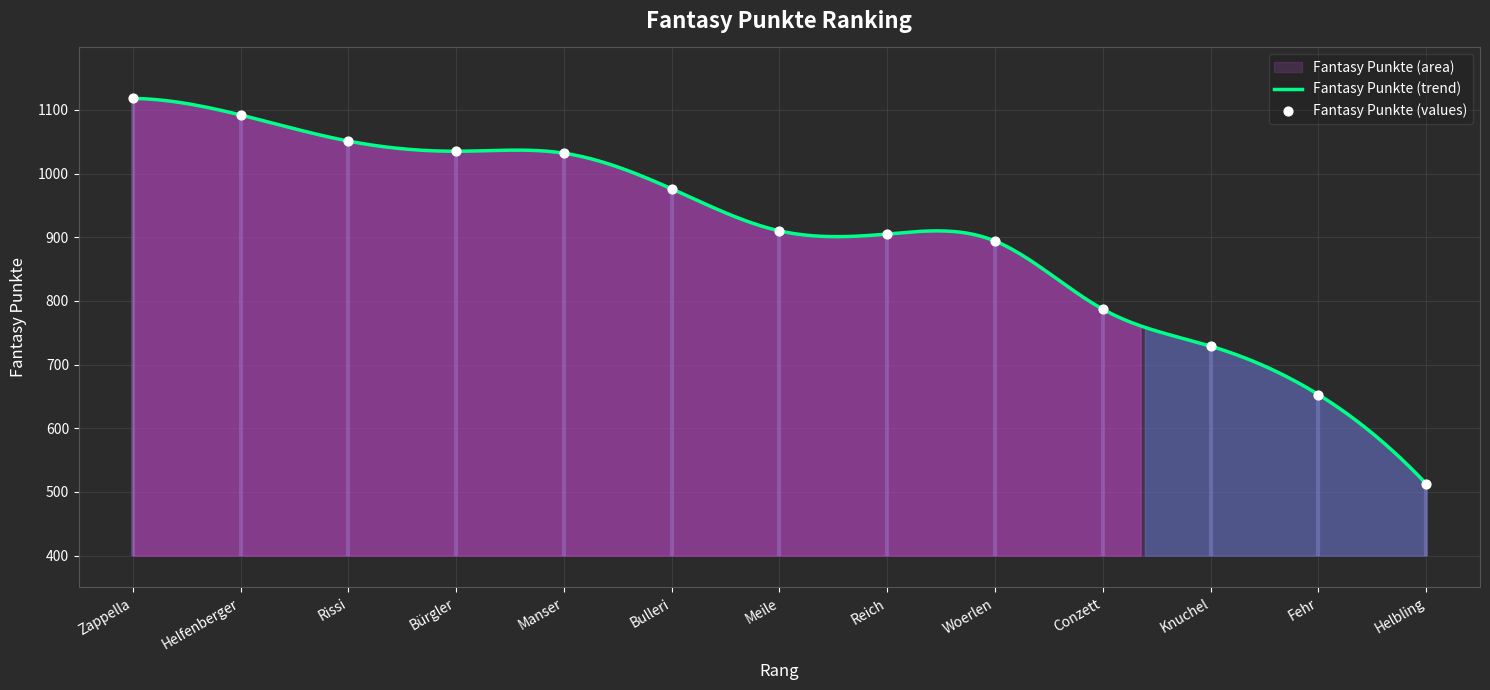

Which has a higher value, Bürgler or Woerlen?

Bürgler